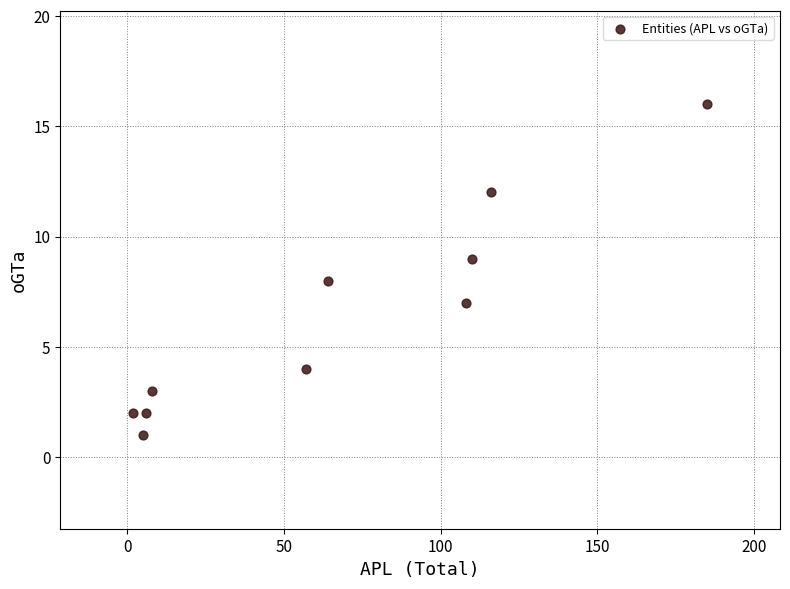

What is the average X value?

66